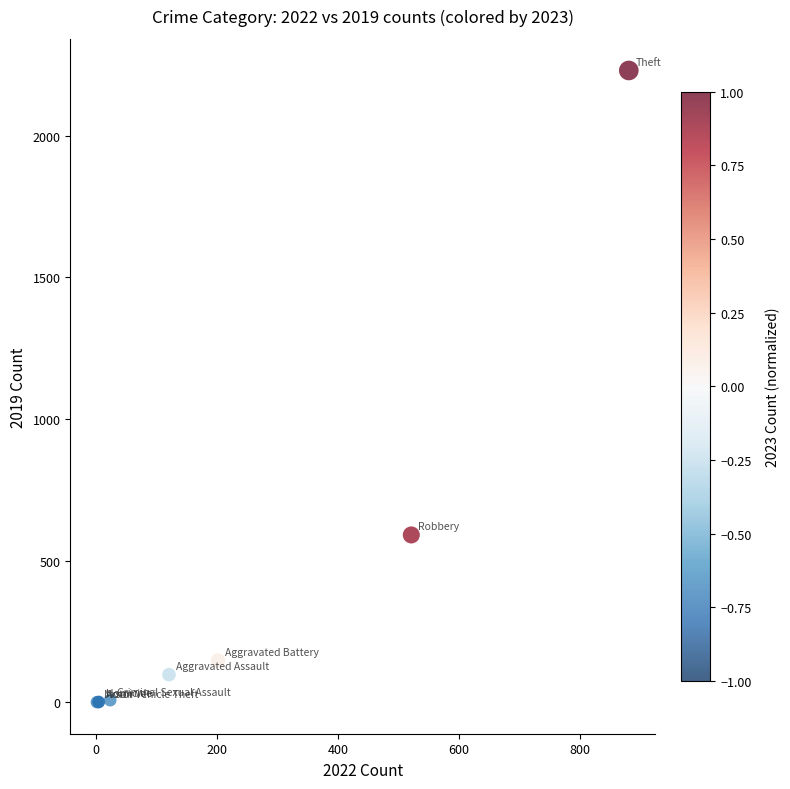

What Y value in the scatter plot is closest to 1115?

591